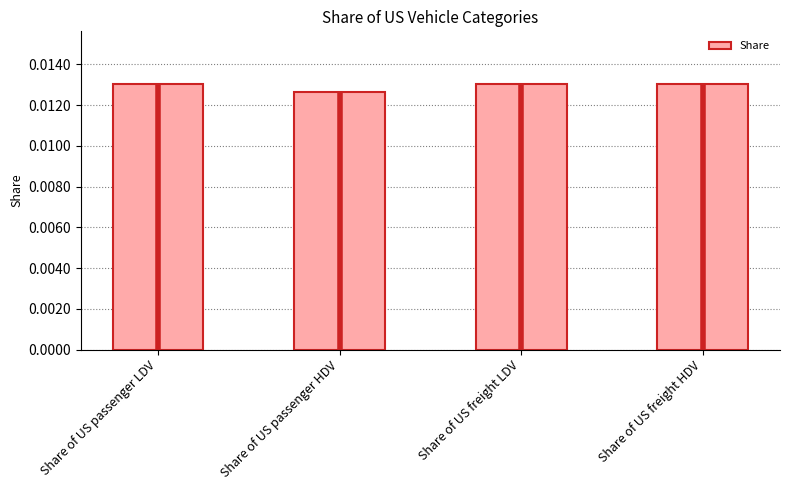

What is the label of the 3rd bar from the right?

Share of US passenger HDV